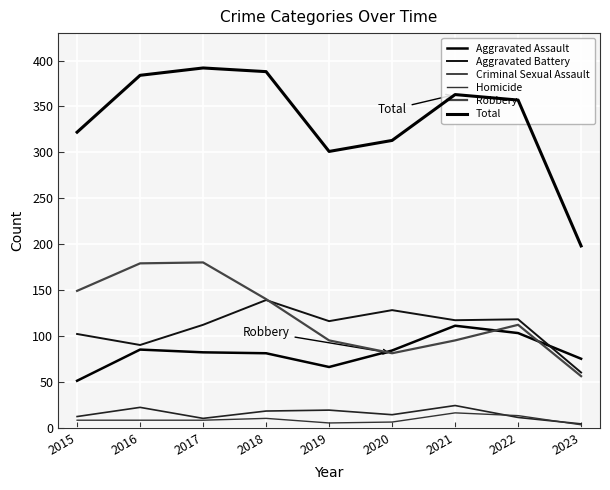

True or false: Criminal Sexual Assault and Total intersect in this chart.

False